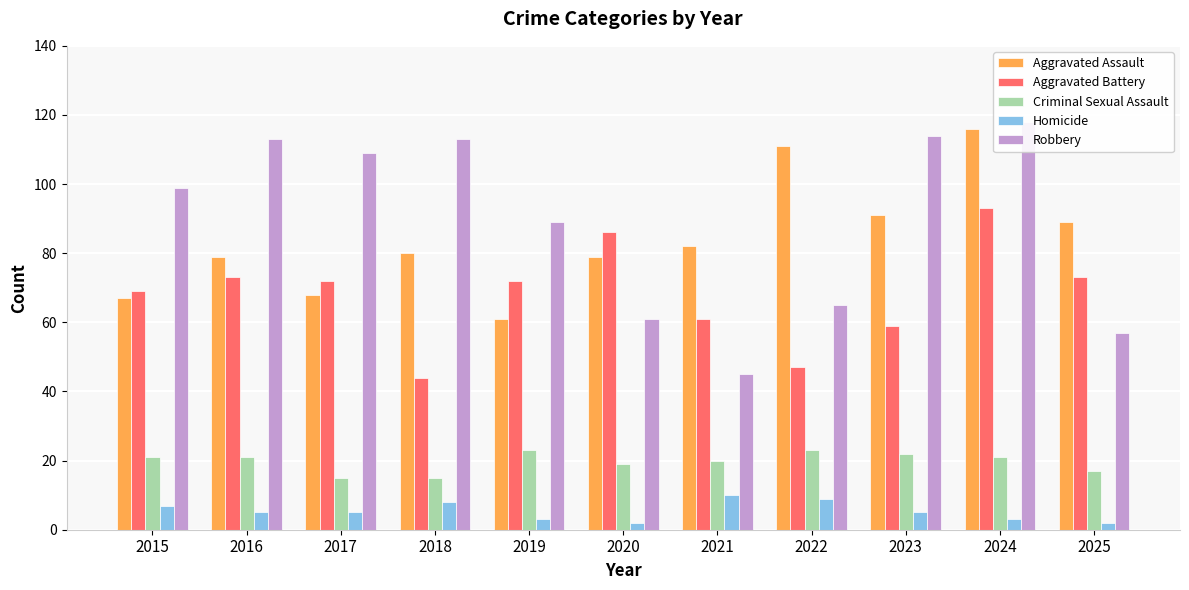

List the series in order of their peak value, highest first.

Robbery, Aggravated Assault, Aggravated Battery, Criminal Sexual Assault, Homicide